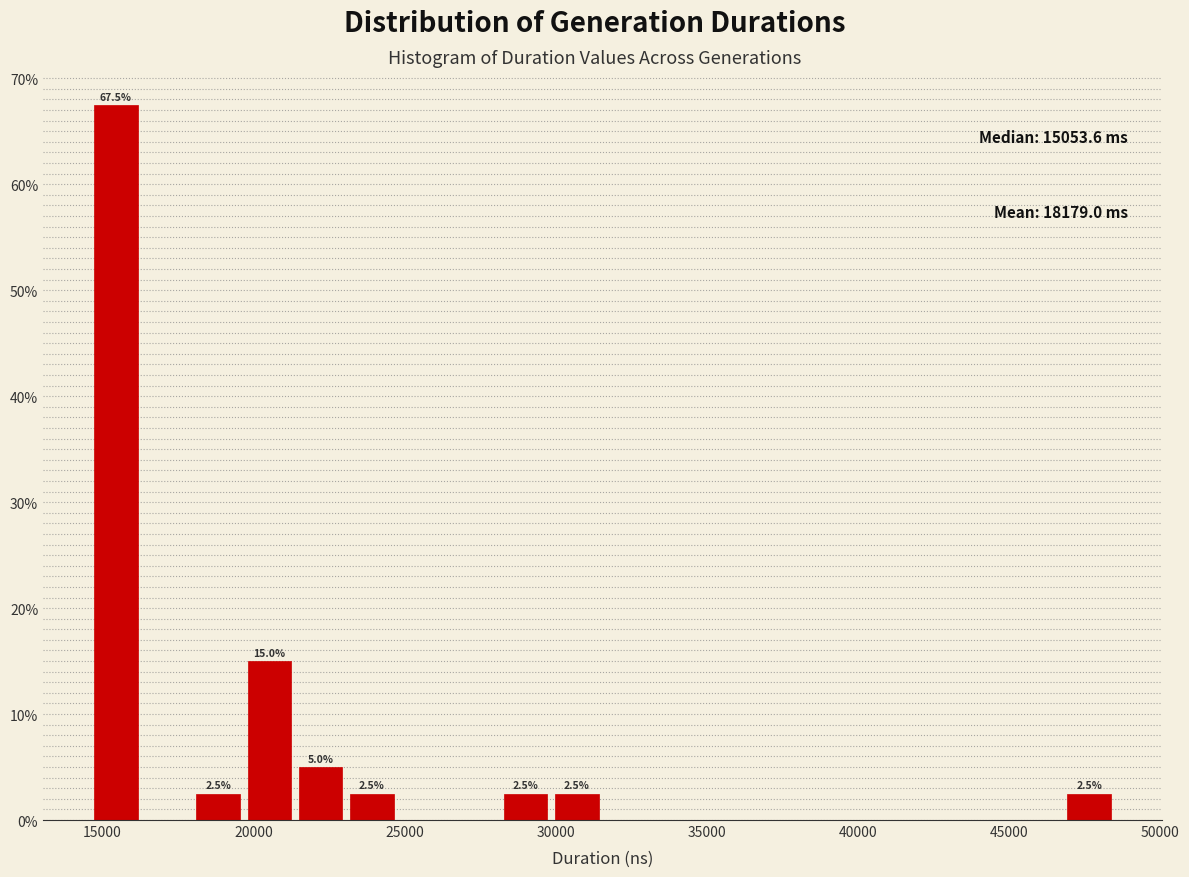

Around what value on the x-axis is the tallest bar? Give the approximate position of its centre, as read against the axis.

15500